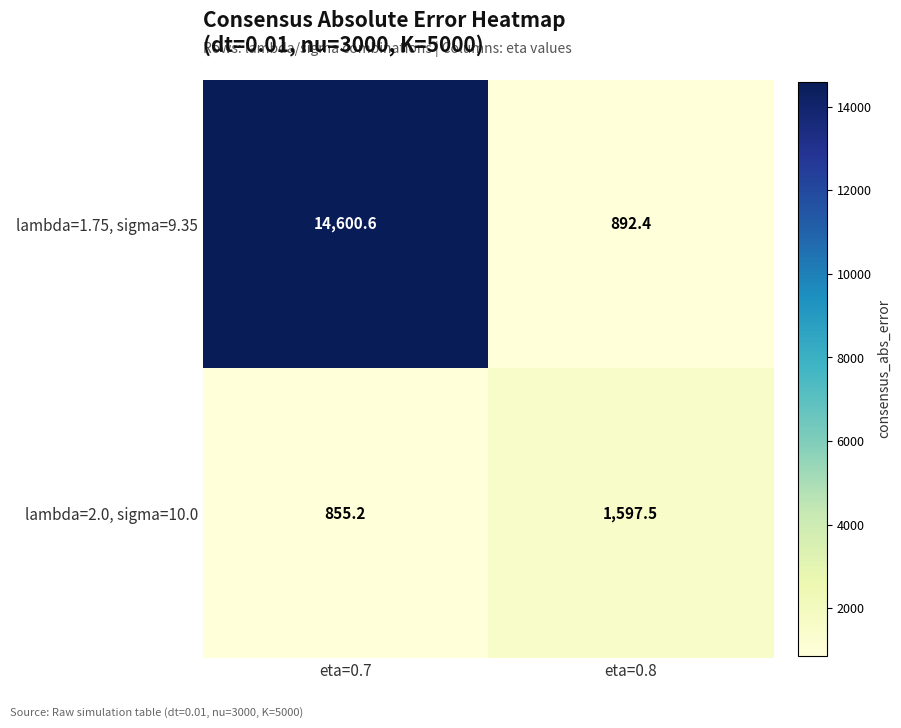

At which category is the sum across all series the highest?

eta=0.7